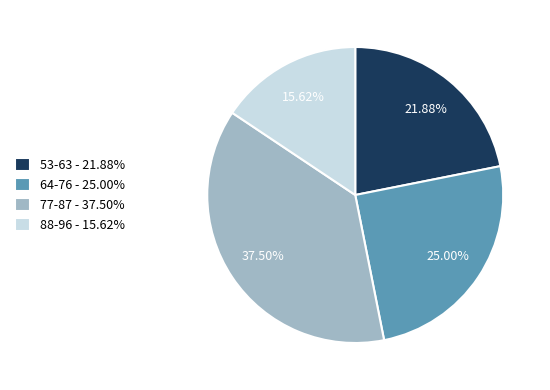

To the nearest percent, what is the difference between the largest and smallest slice percentages?

22%